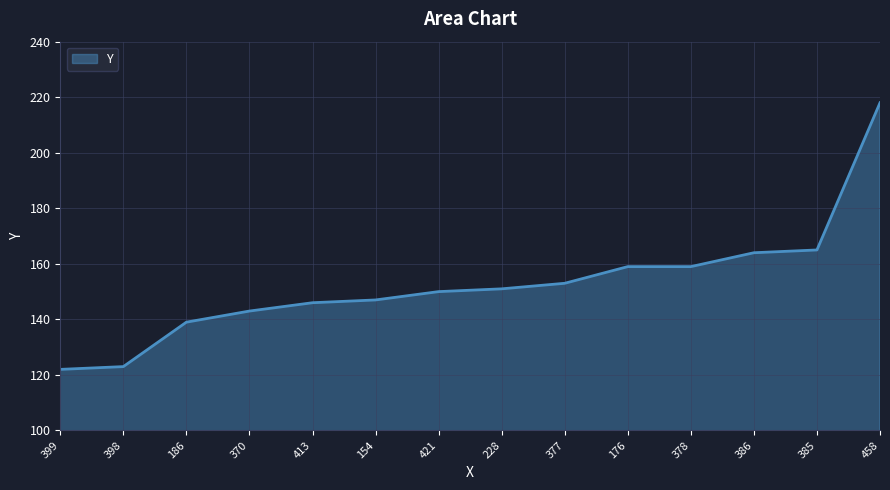

What position from the left is 377?

9